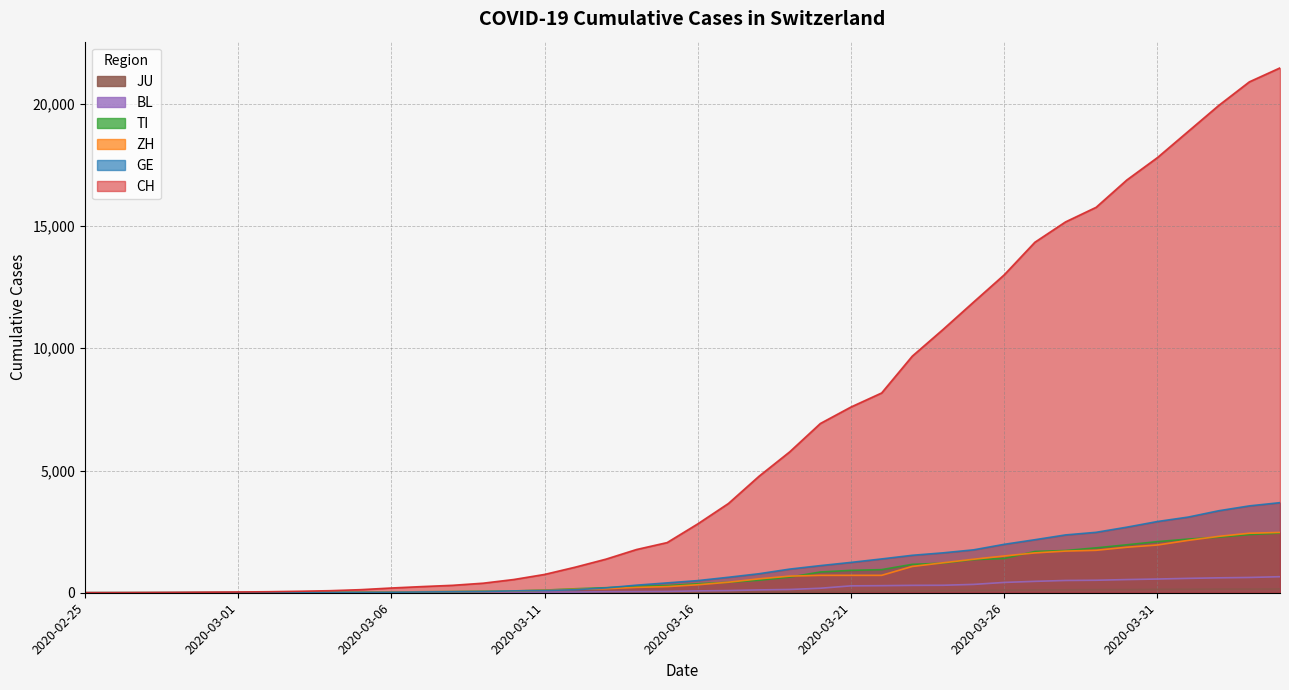

What is the difference between the BL values at 2020-03-08 and 2020-03-31?

542